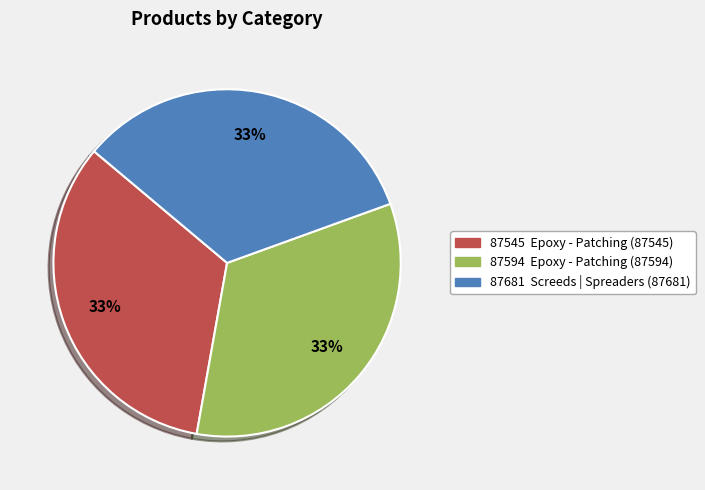

Does any single category account for the majority?

No